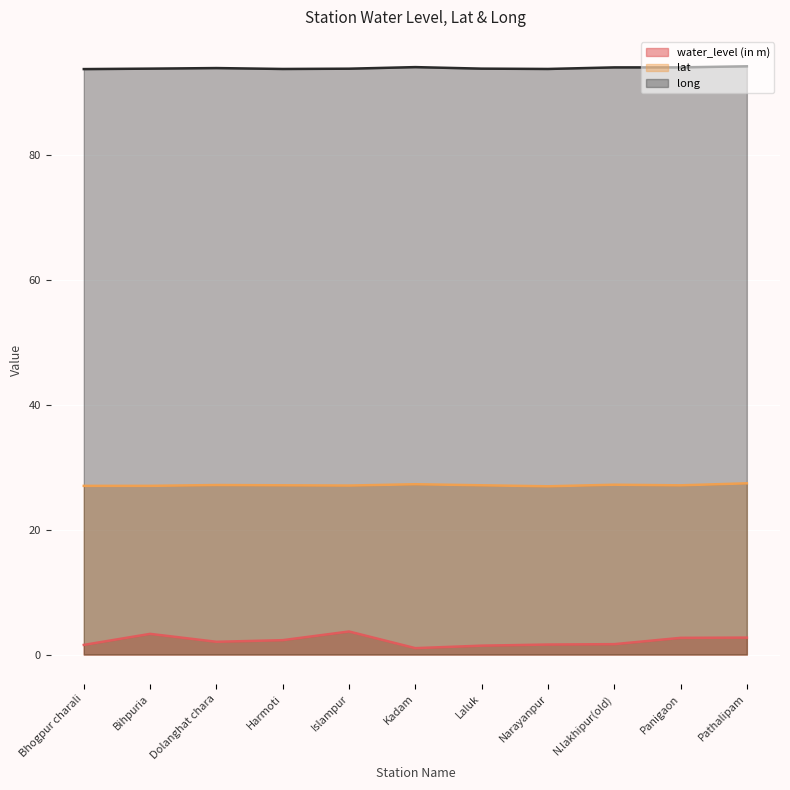

At which category does the chart reach its minimum across all series?

Kadam